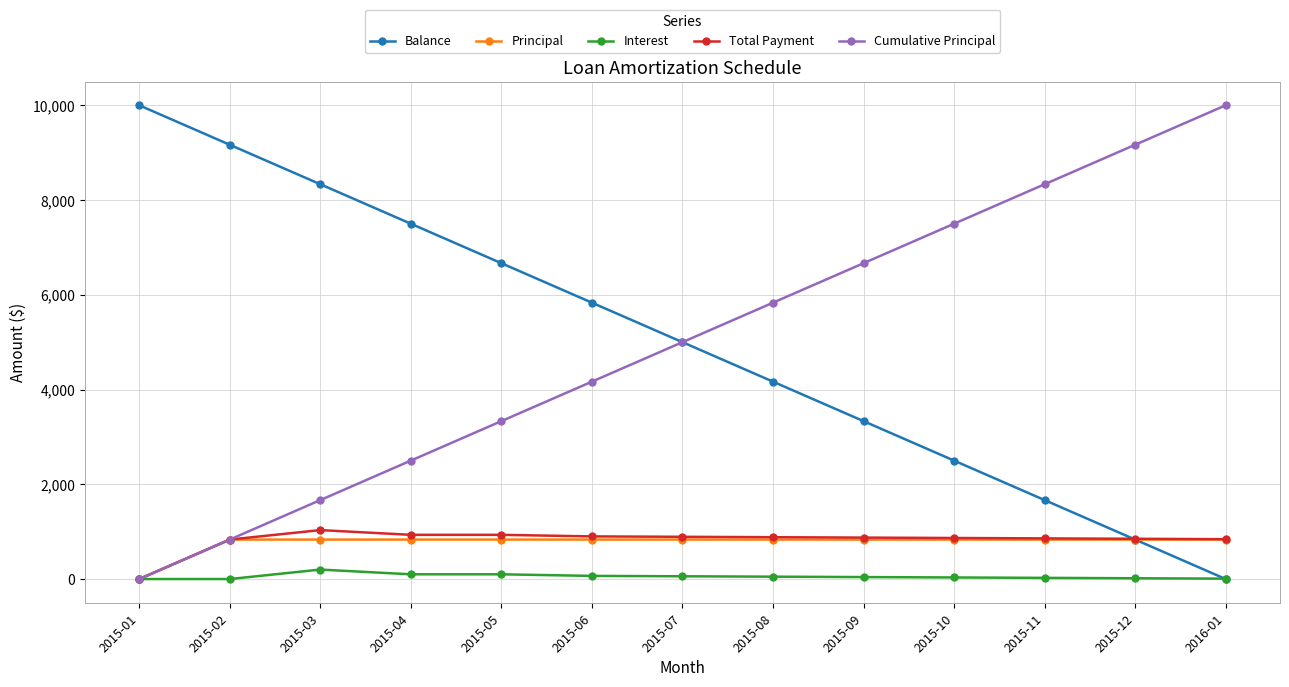

Which category has the lowest value in the Principal series?

2015-01